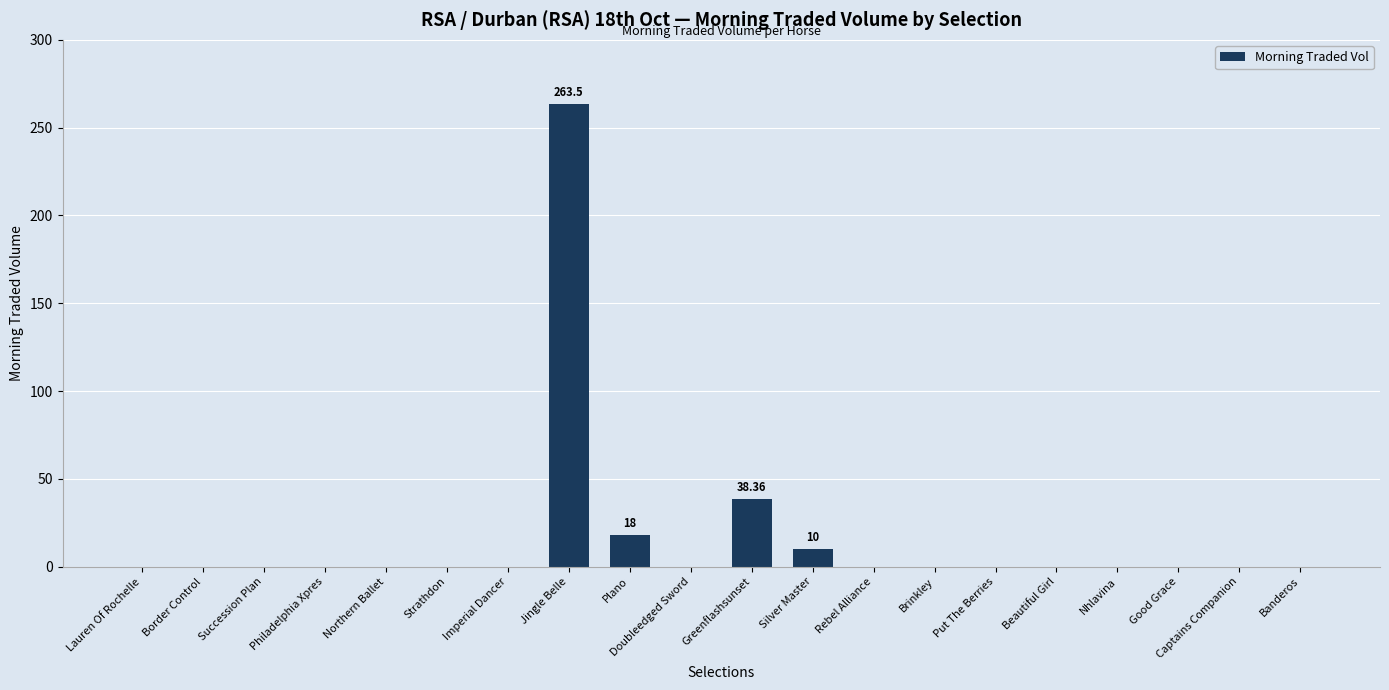

How many data points does each series have?

20